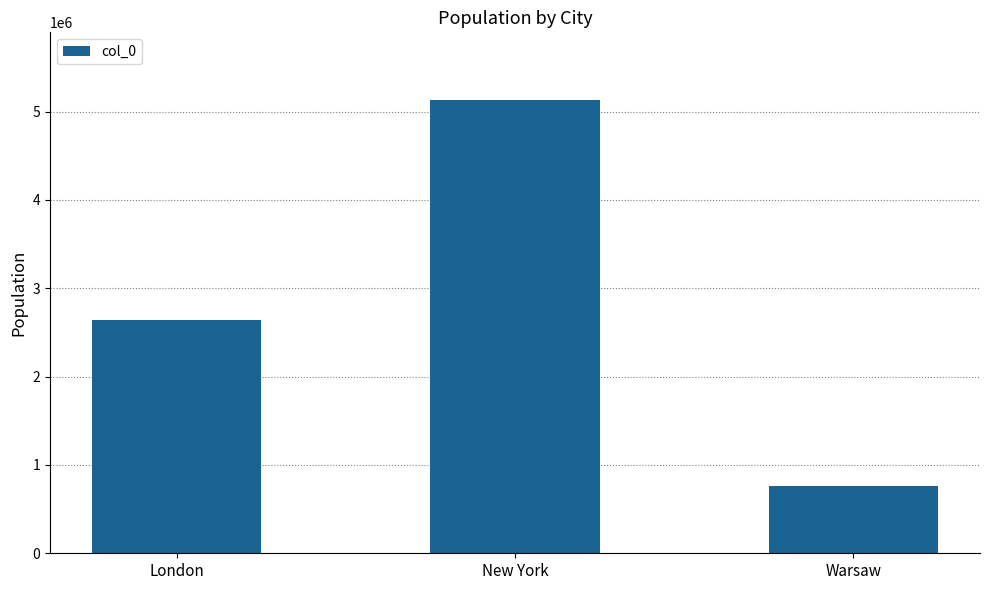

Approximately how many times larger is the value at London compared to New York?

0.5